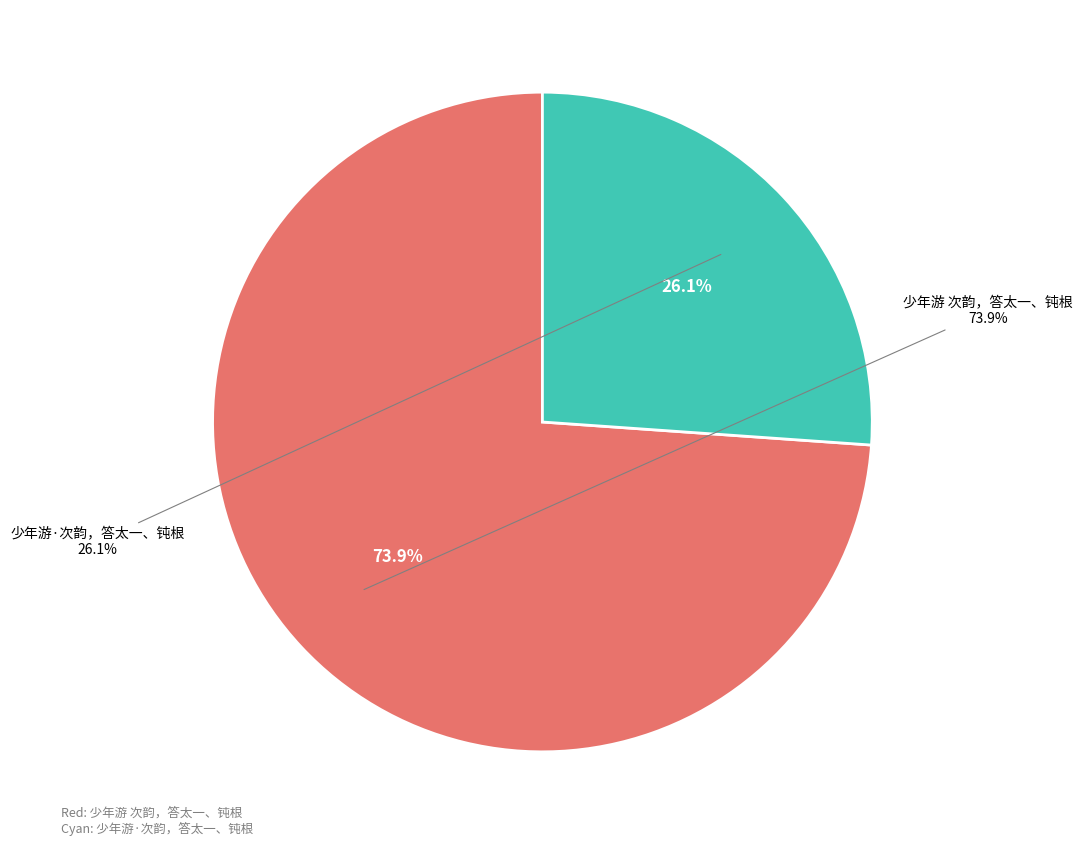

To the nearest percent, what portion does 少年游·次韵，答太一、钝根 represent?

26%